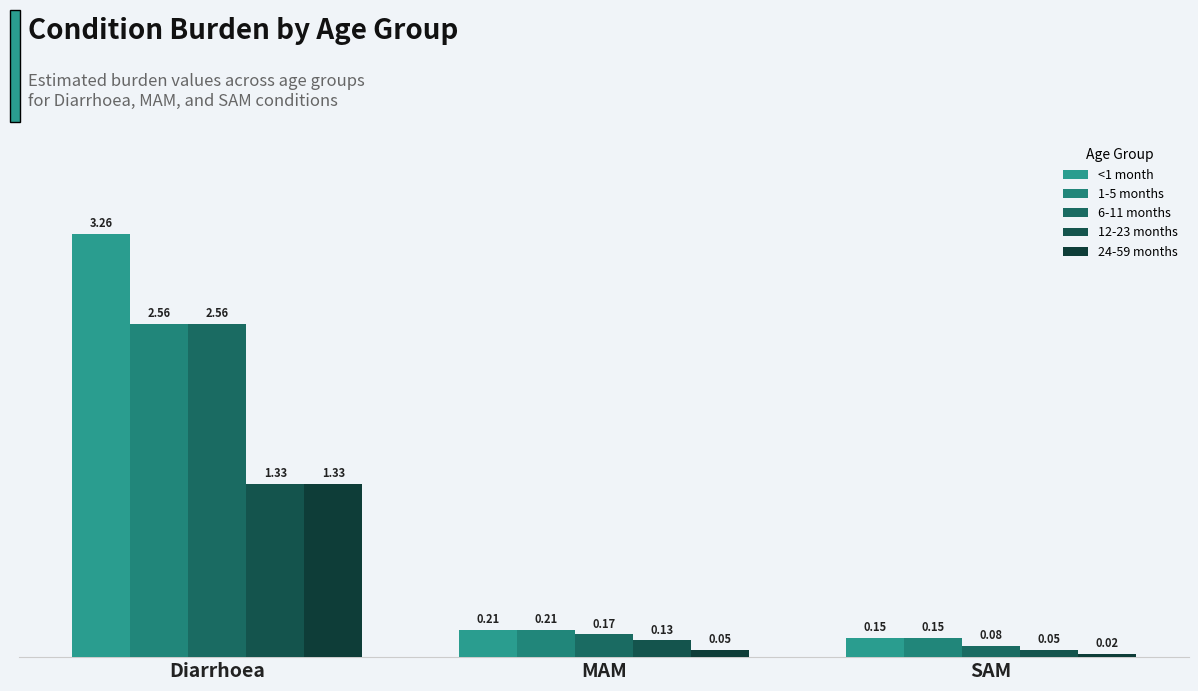

Count the number of categories in the chart.

3